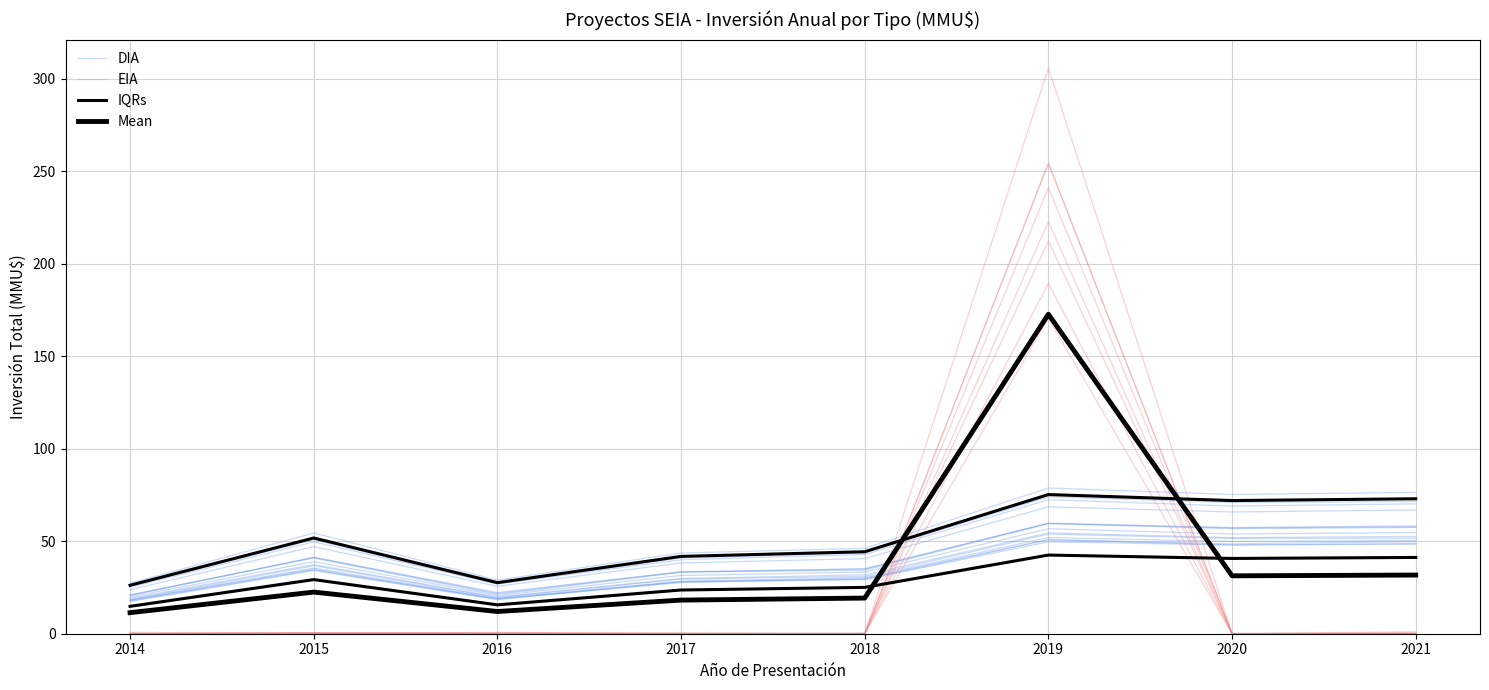

List the series in order of their overall mean, highest first.

Mean, DIA, EIA, IQRs